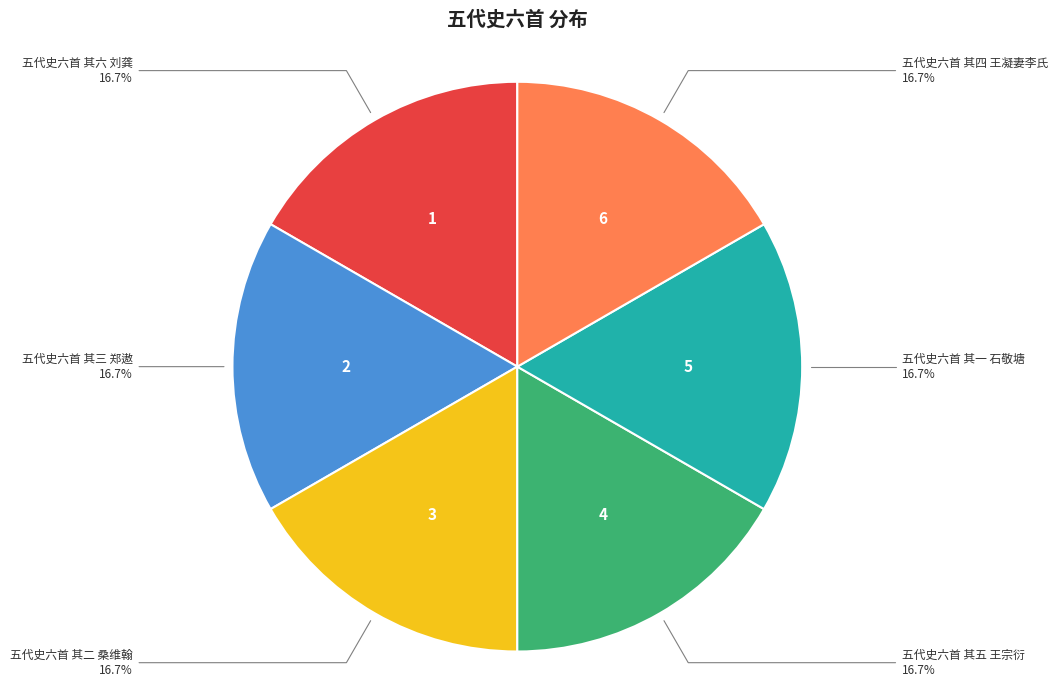

Approximately how many times larger is the value at 五代史六首 其四 王凝妻李氏 compared to 五代史六首 其二 桑维翰?

1.0